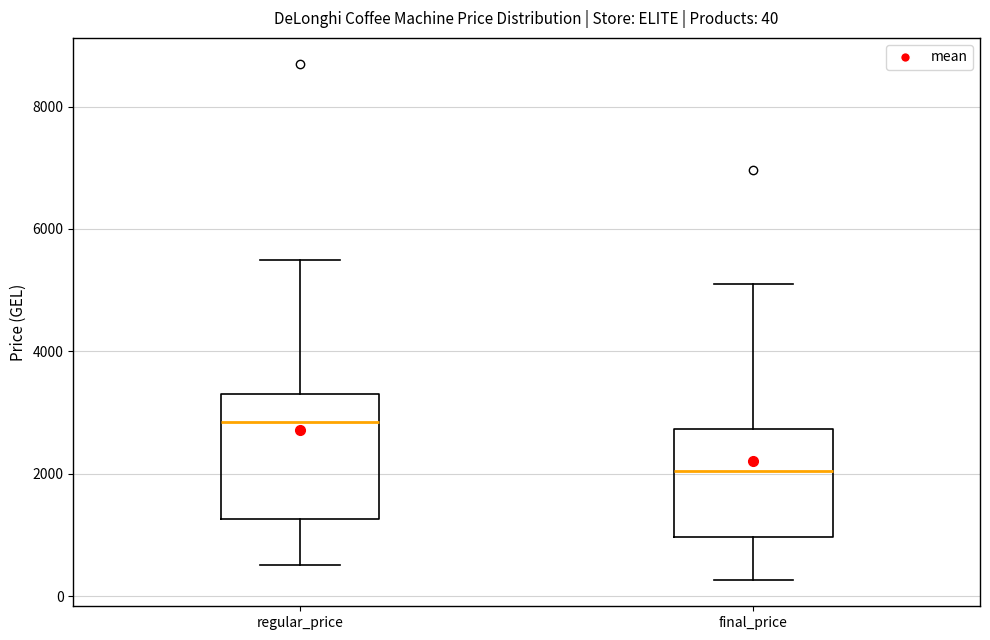

Which box's median line is the lowest?

final_price